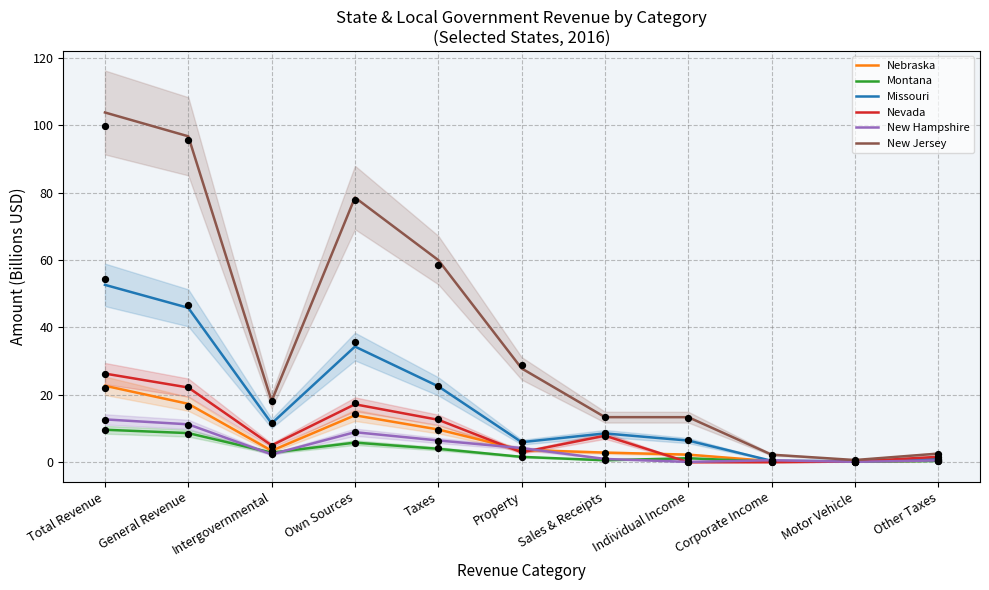

At how many categories does at least one series exceed 102?

1